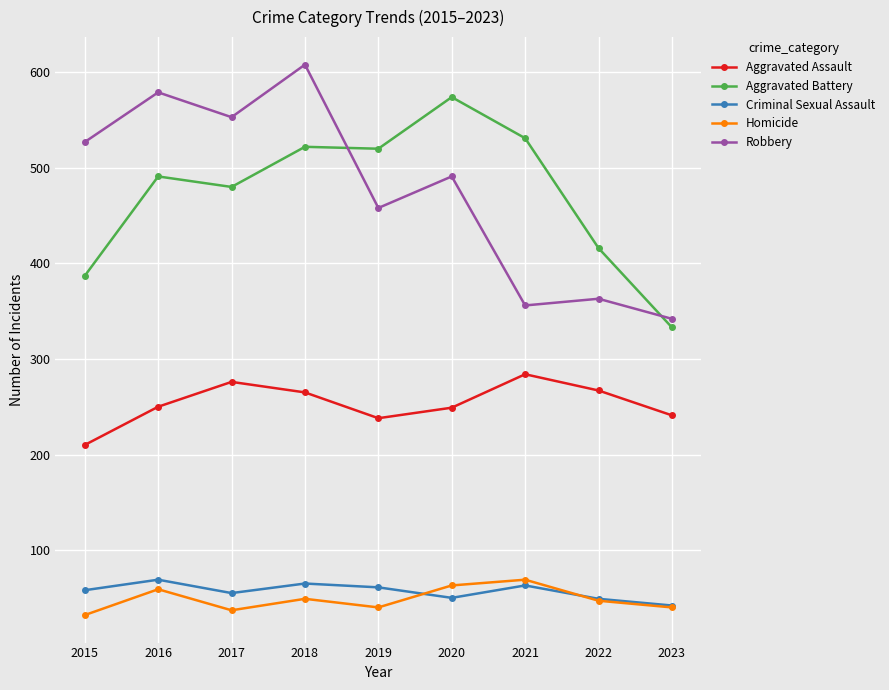

What is the value of the Robbery point at the 3rd from the left?

553